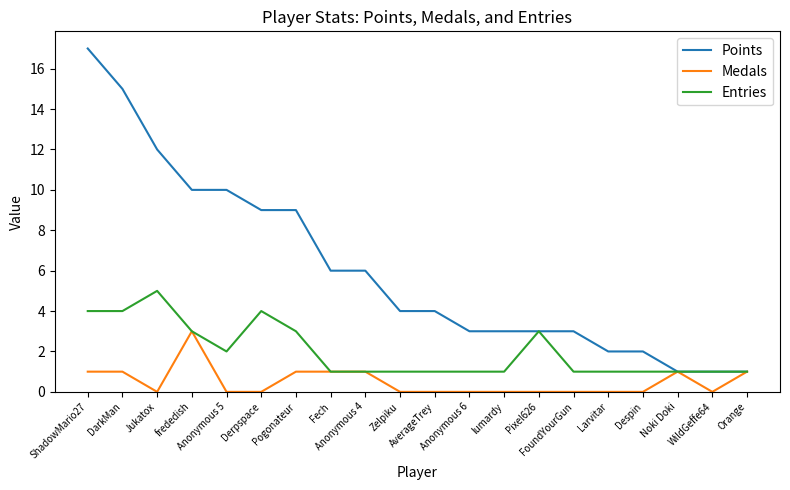

List the series in order of their overall mean, highest first.

Points, Entries, Medals